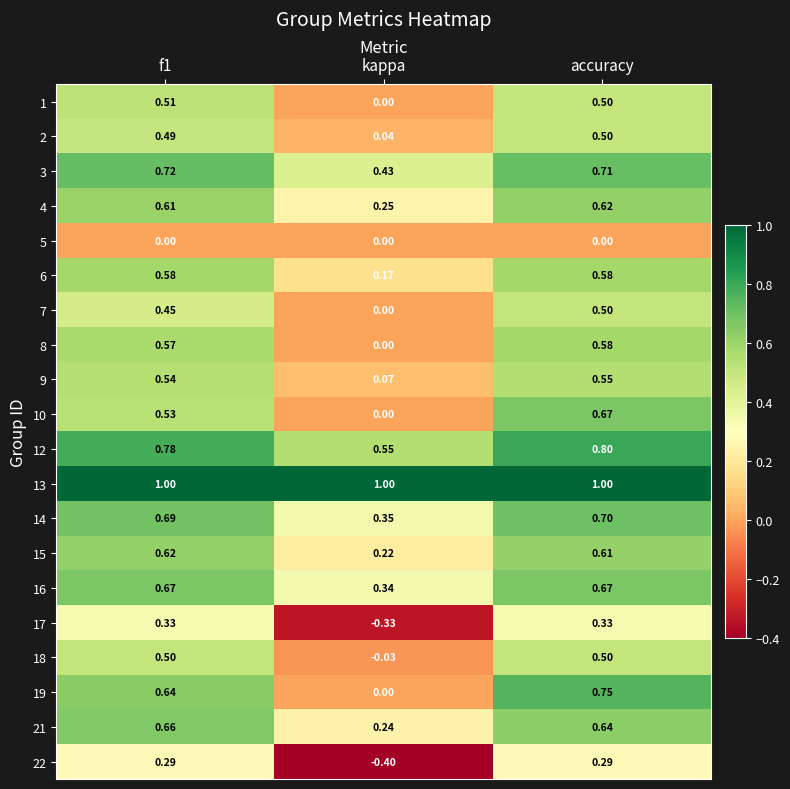

At how many categories does at least one series exceed 0?

3